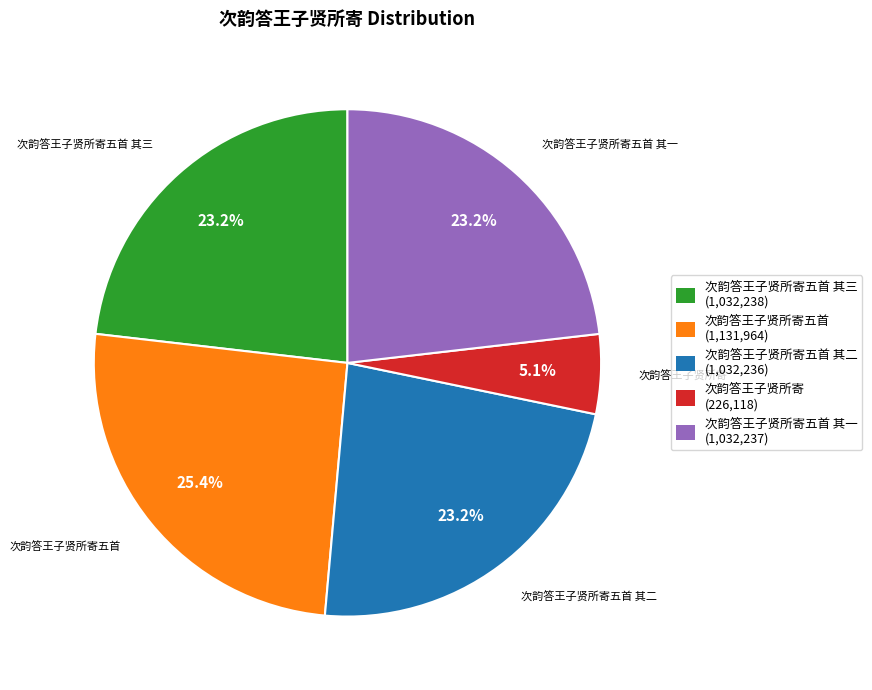

How many slices are in this pie chart?

5